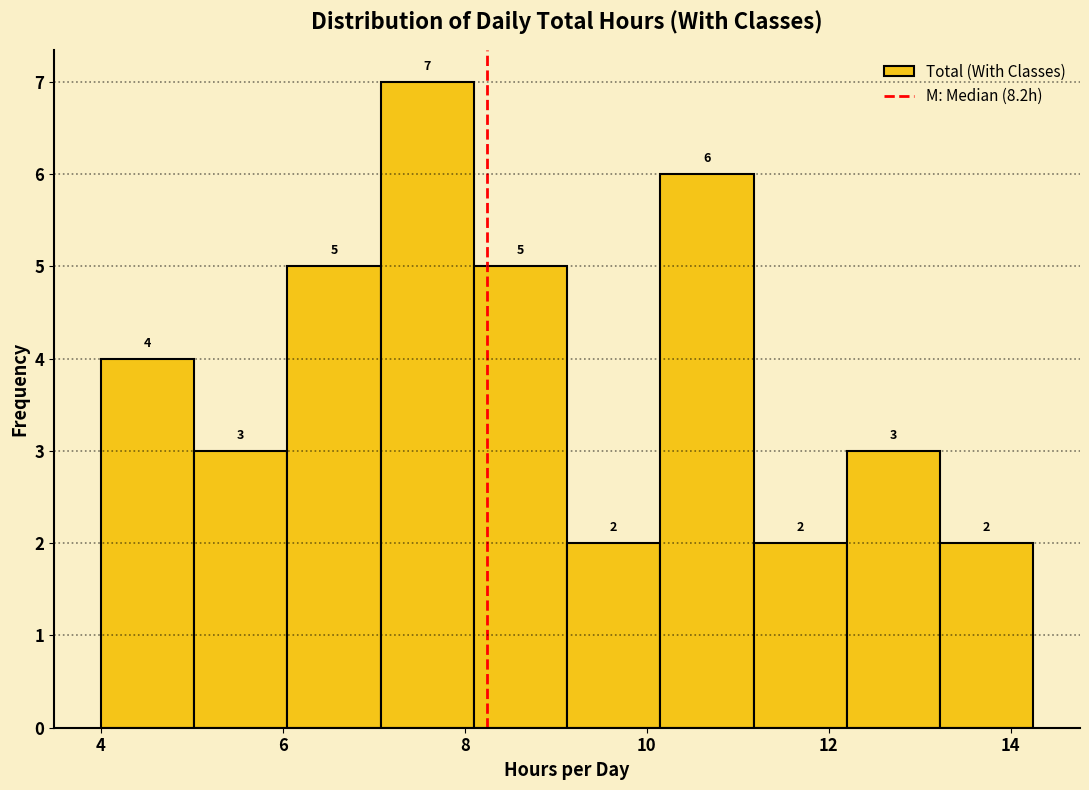

What is the height of the bar covering 4.0 to 5.0 on the x-axis? The bar edges are not printed on the chart, so give them approximately, as read against the axis.

4